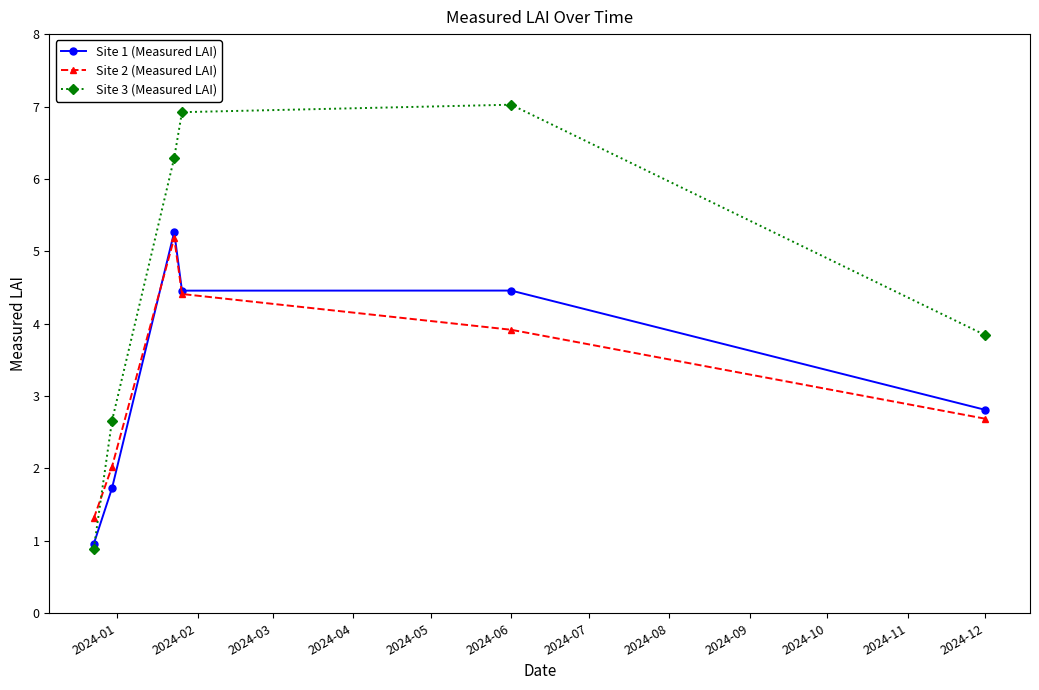

Which series has the largest total across all categories?

Site 3 (Measured LAI)